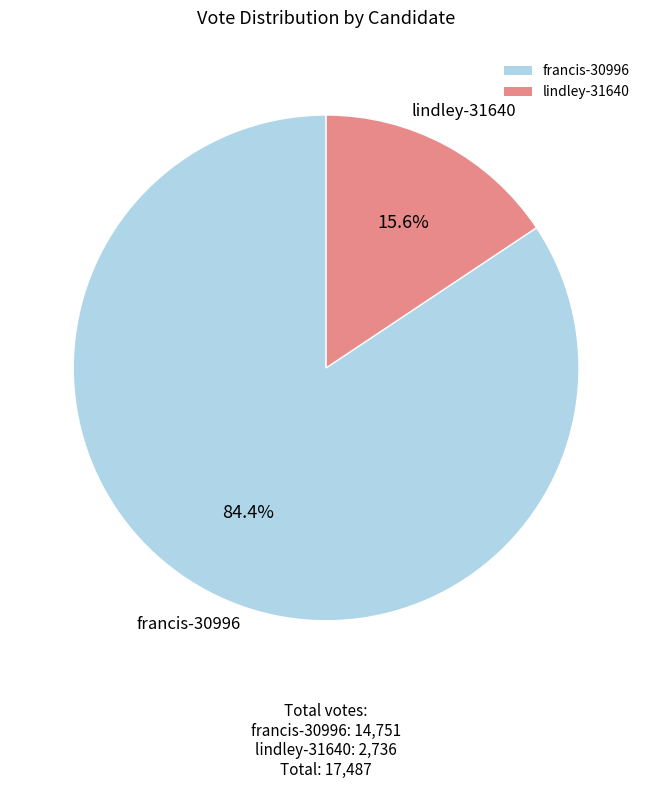

The lindley-31640 slice represents 23% of the pie. True or false?

False